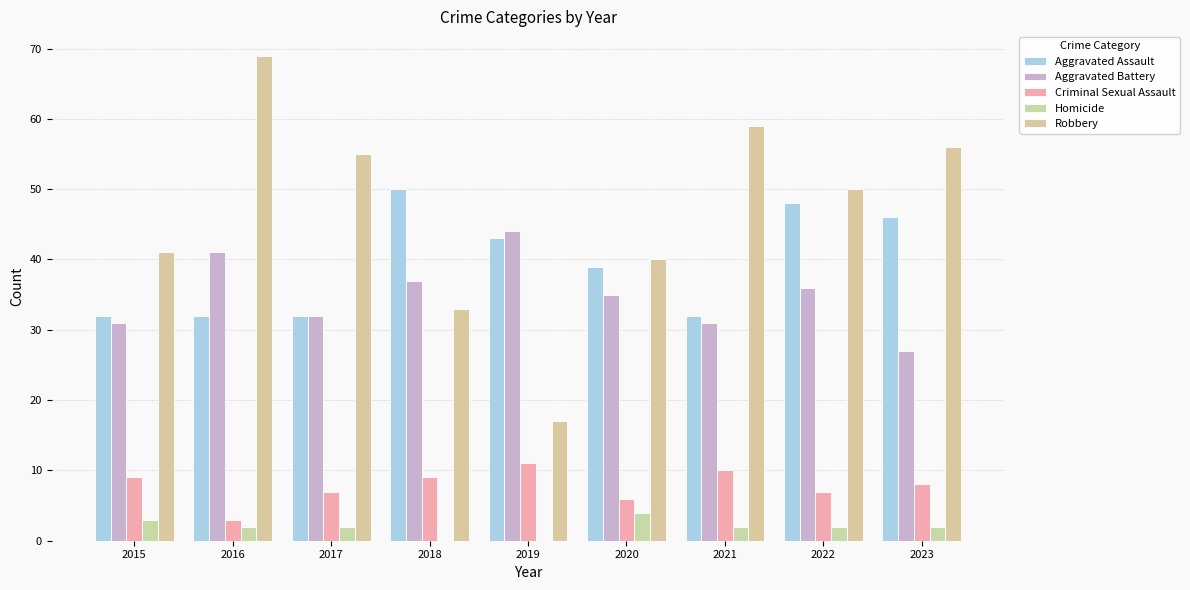

Rank the series by their maximum value, from highest to lowest.

Robbery, Aggravated Assault, Aggravated Battery, Criminal Sexual Assault, Homicide